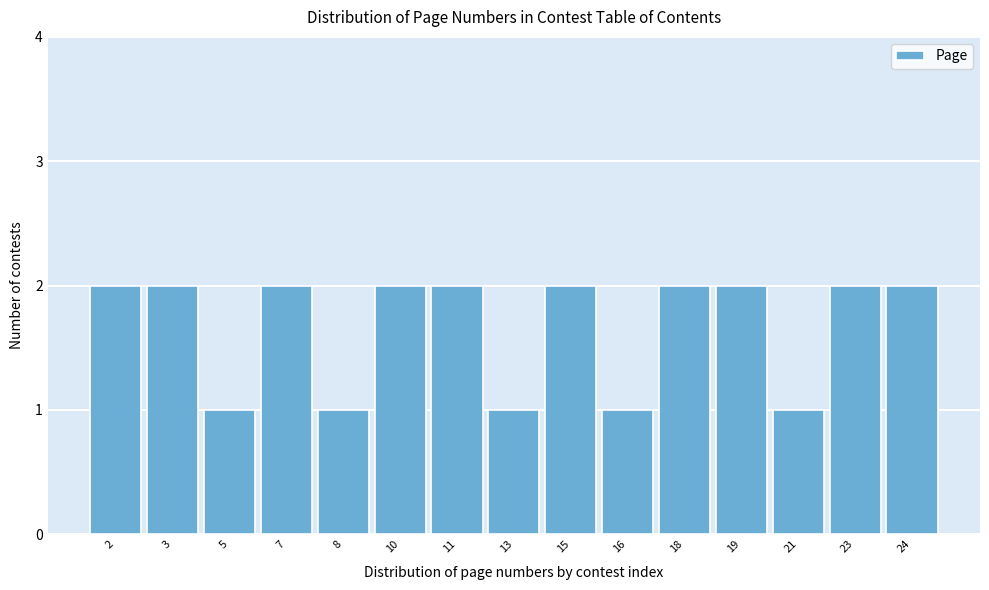

Reading right to left, list all the values displayed in this chart.

24=2	23=2	21=1	19=2	18=2	16=1	15=2	13=1	11=2	10=2	8=1	7=2	5=1	3=2	2=2